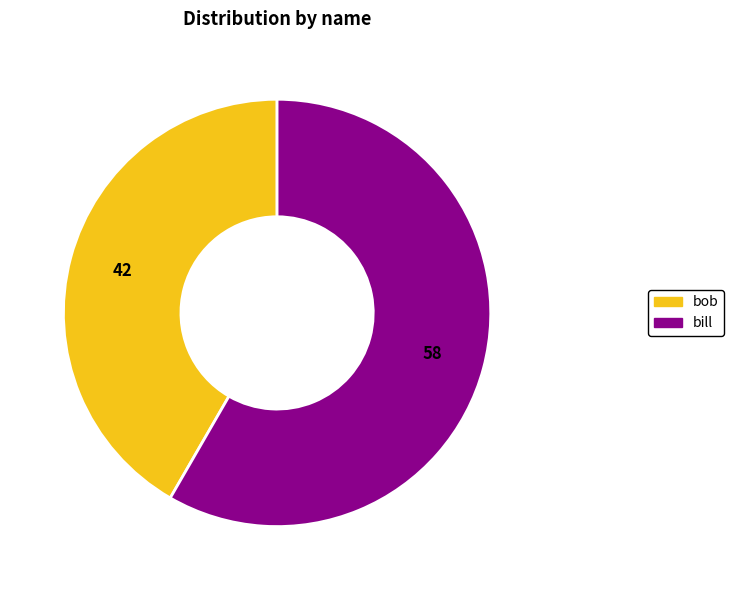

Approximately how many times larger is the value at bill compared to bob?

1.4